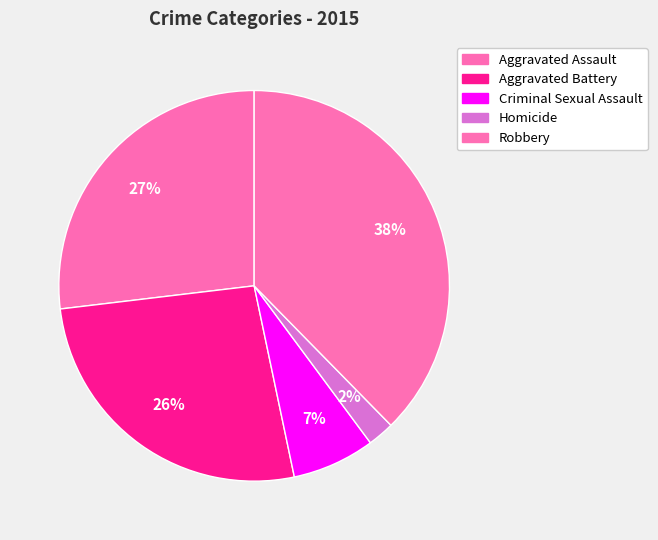

Is it true that Homicide is 2% of the pie?

True